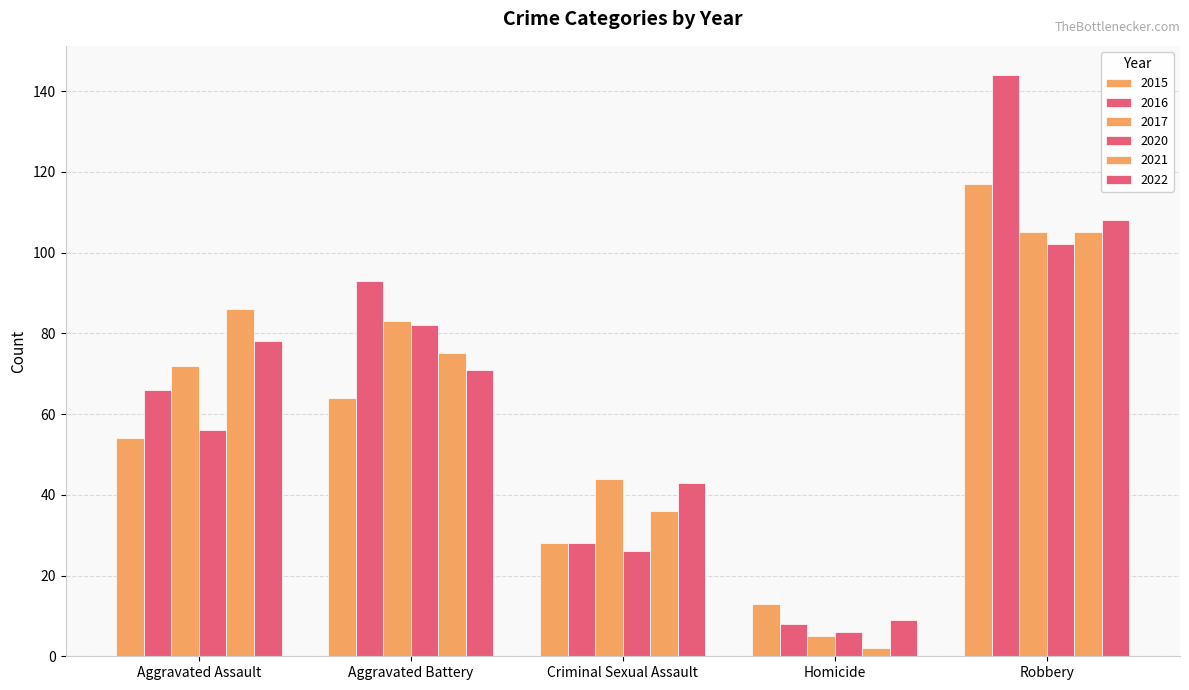

True or false: 2021 has a value of 86 at Aggravated Assault.

True